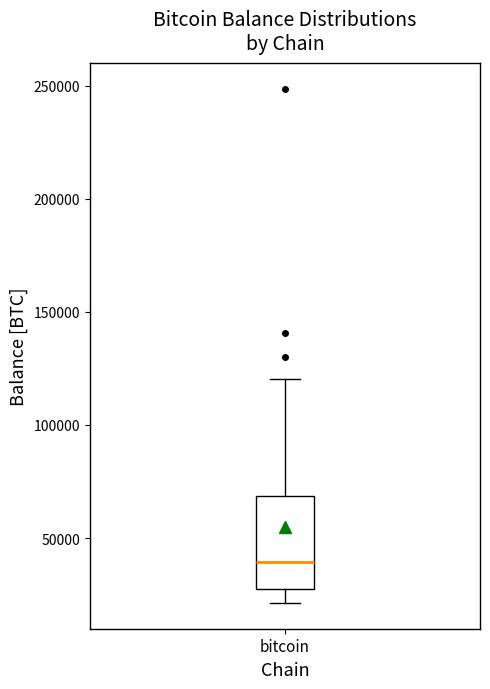

Transcribe this box plot: give where the median line is, the range the box spans, and where the two whiskers end, as read against the y-axis. The values are not printed on the chart, so give them approximately, as read against the axis.

median 40000, box 25000 to 70000, whiskers 20000 to 120000